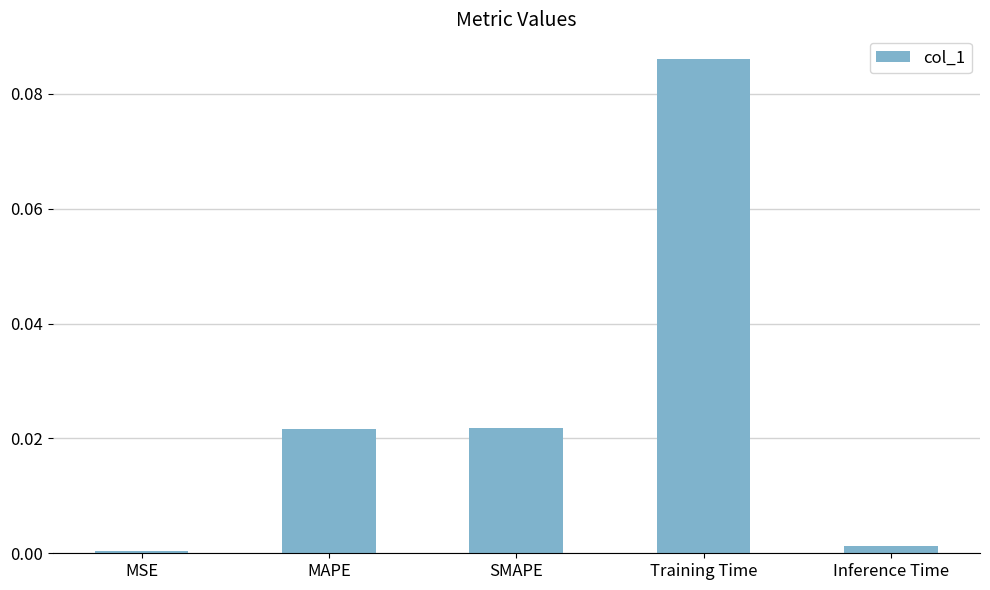

What is the label of the 5th bar from the right?

MSE